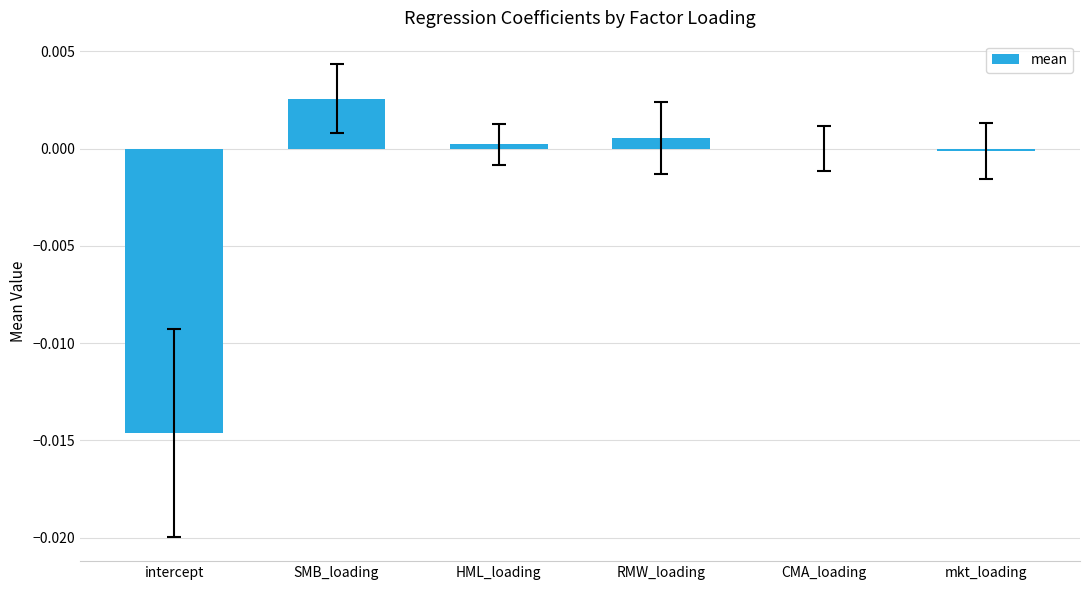

How many data points does each series have?

6